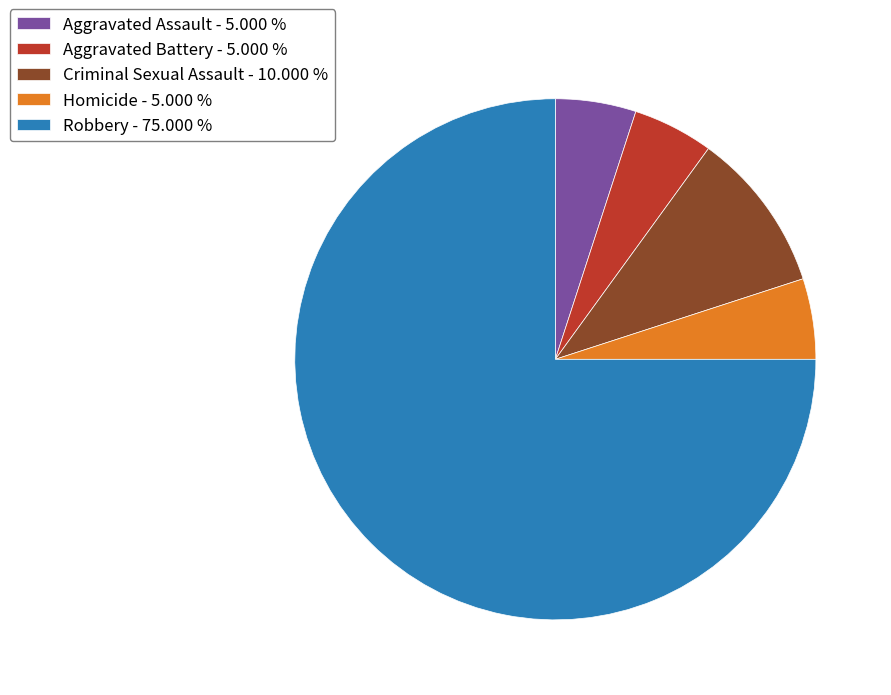

How many segments does this pie chart have?

5